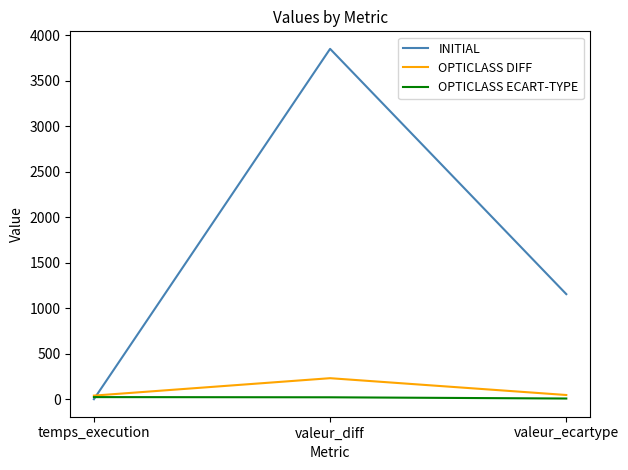

What is the total value across all series at valeur_diff?

4100.0